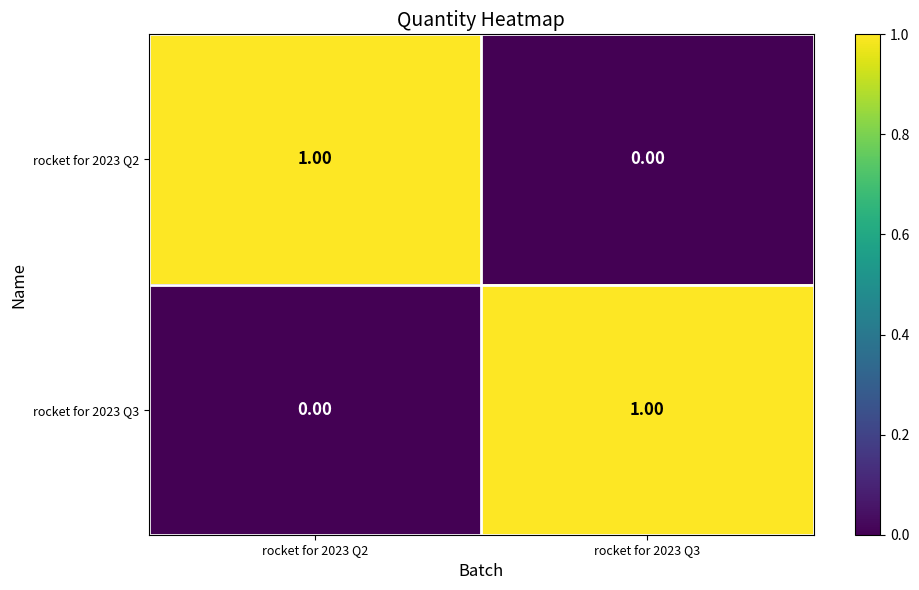

Count the number of data series in this chart.

2